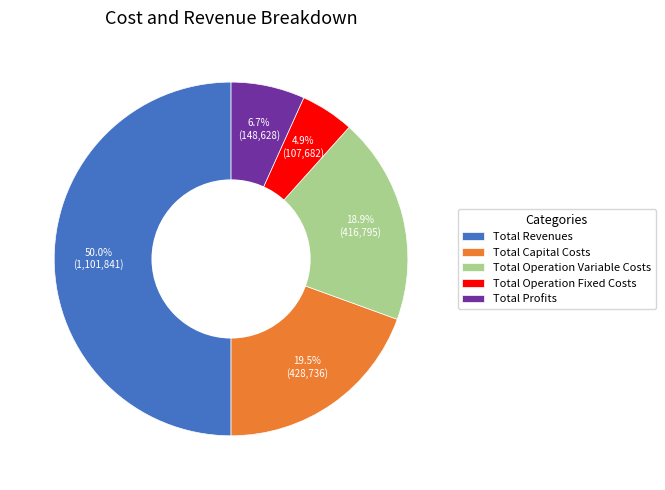

True or false: Total Operation Fixed Costs accounts for 5% of the total.

True